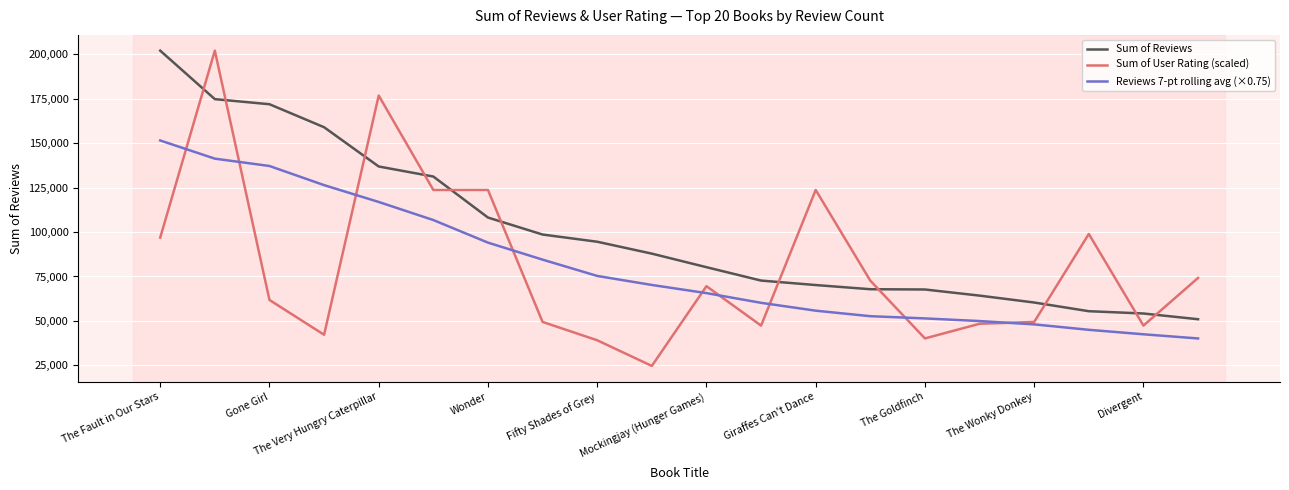

Which series has the widest spread of values?

Sum of User Rating (scaled)